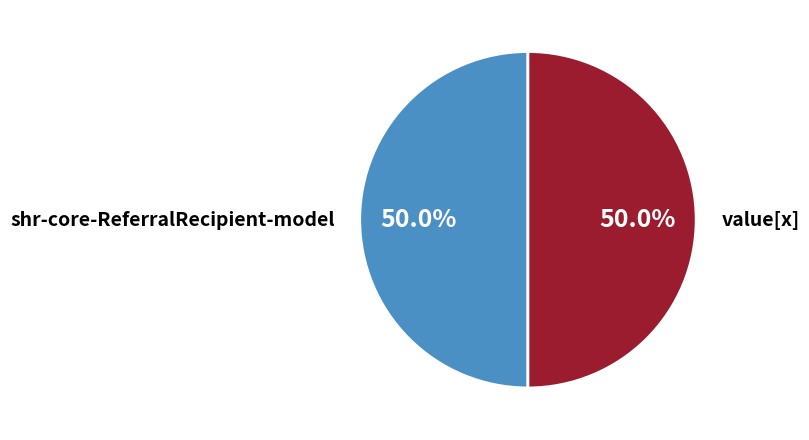

How many segments does this pie chart have?

2